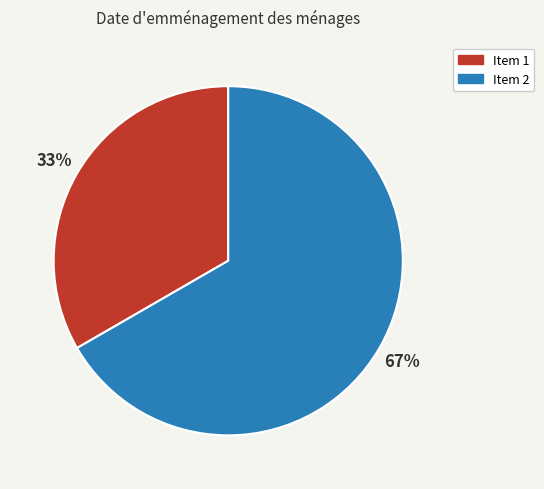

Is there any slice that represents more than half of the pie?

Yes